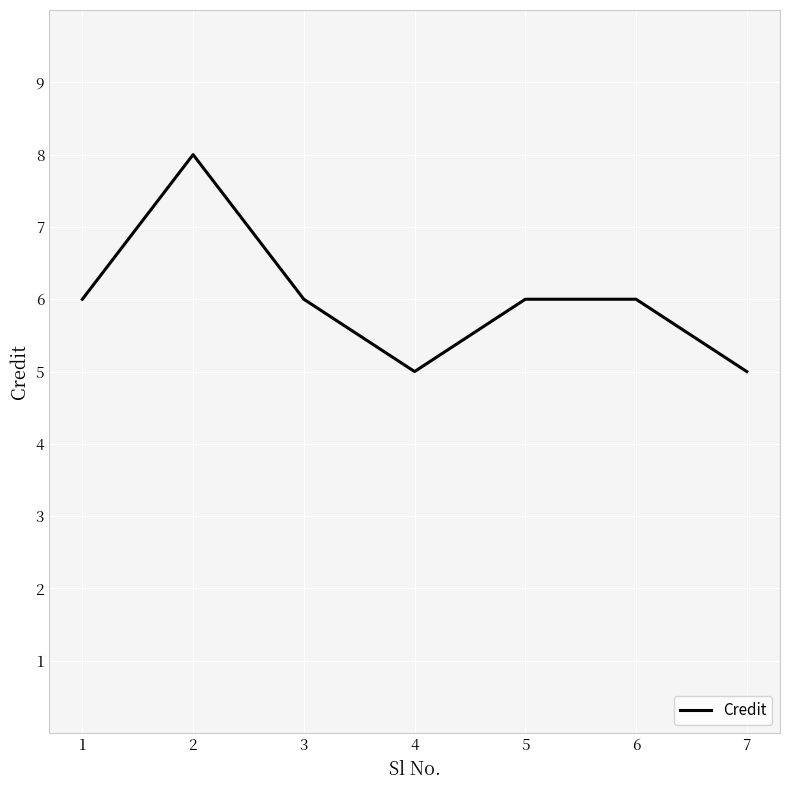

Reading right to left, what are all the values shown in this chart?

7=5	6=6	5=6	4=5	3=6	2=8	1=6